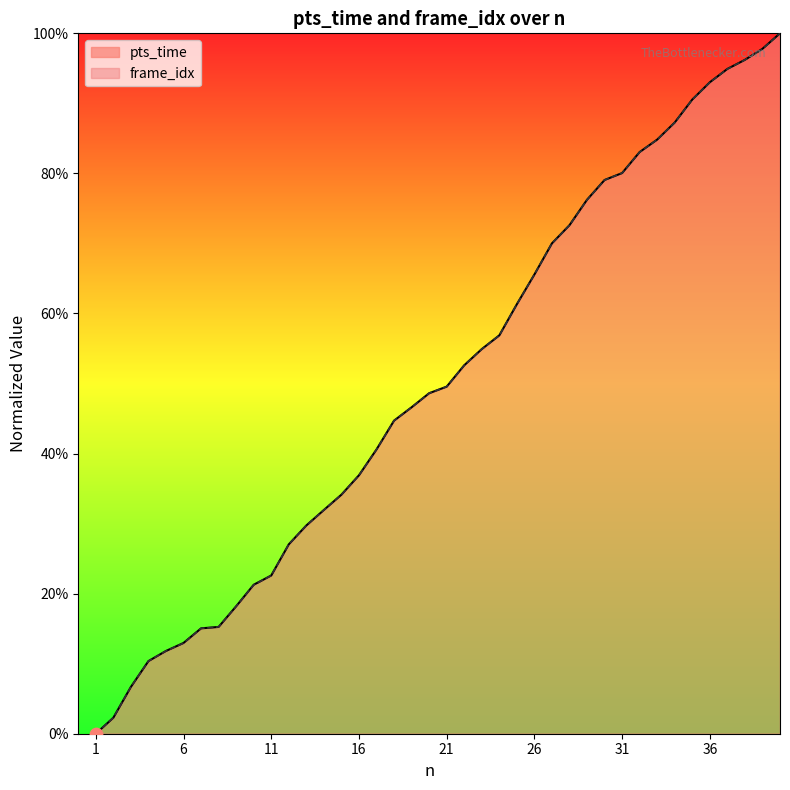

At how many categories does at least one series exceed 0?

39